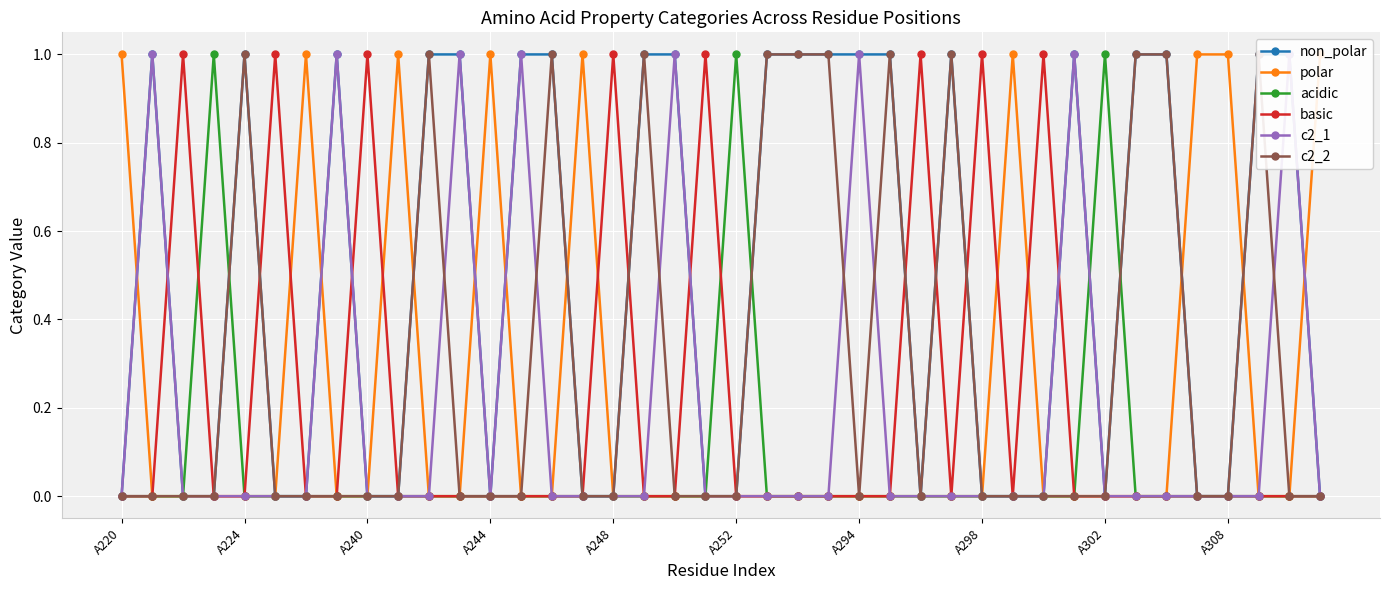

In c2_2, how many points are lower than both neighbors (excluding endpoints)?

2